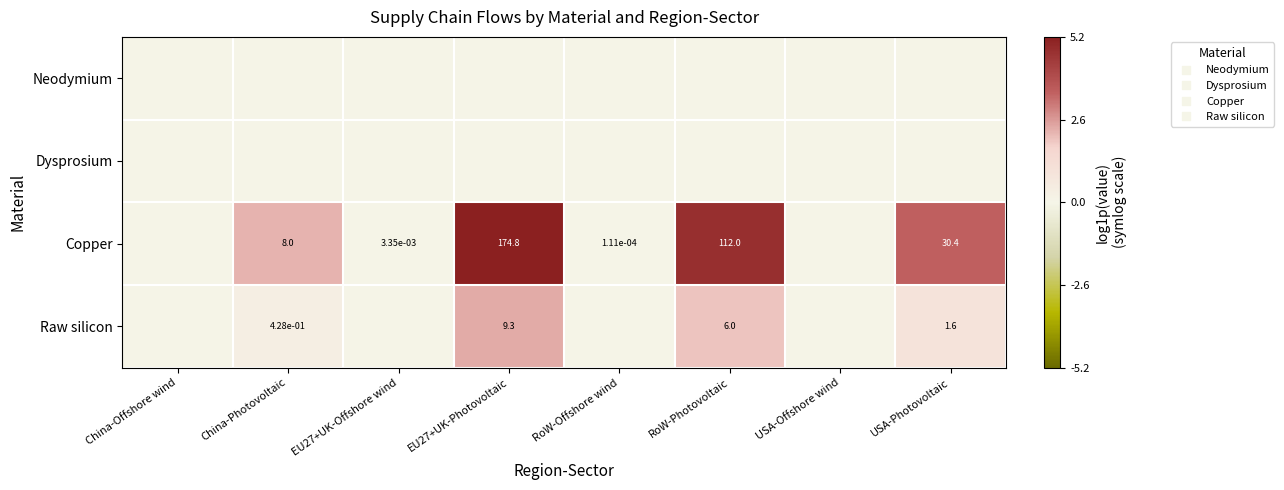

Which series has the largest total across all categories?

Copper